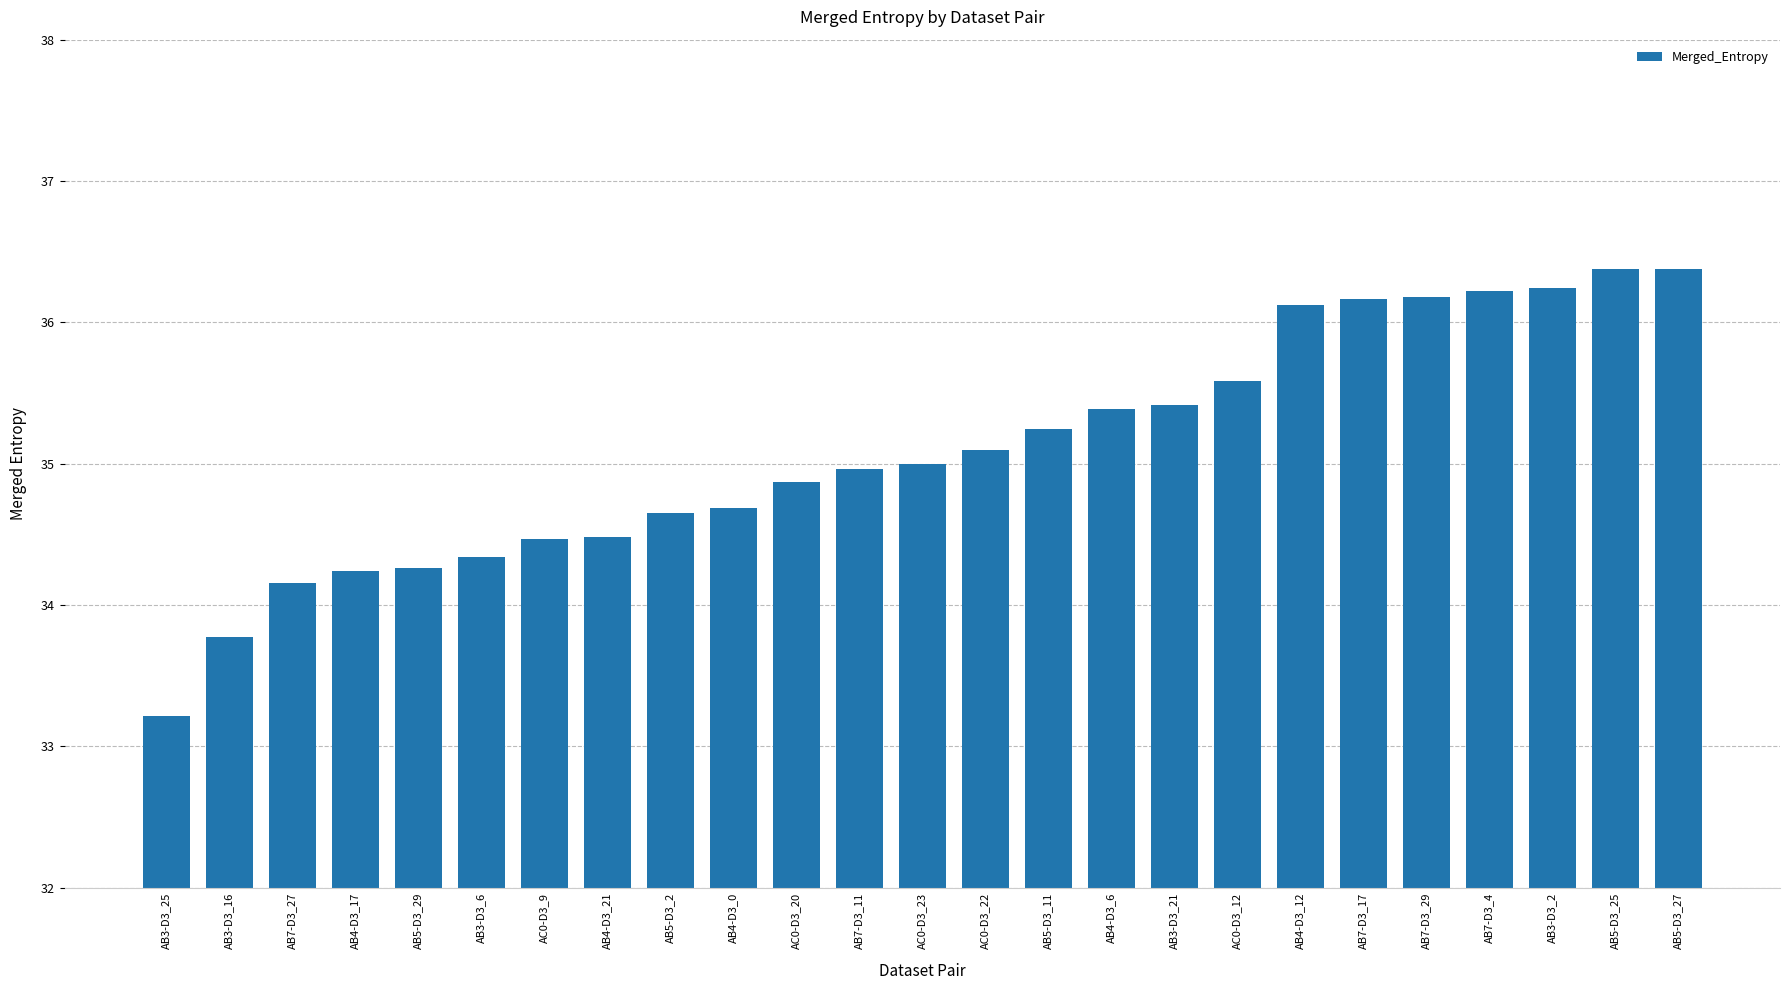

Which category has the lowest value across all series?

AB3-D3_25